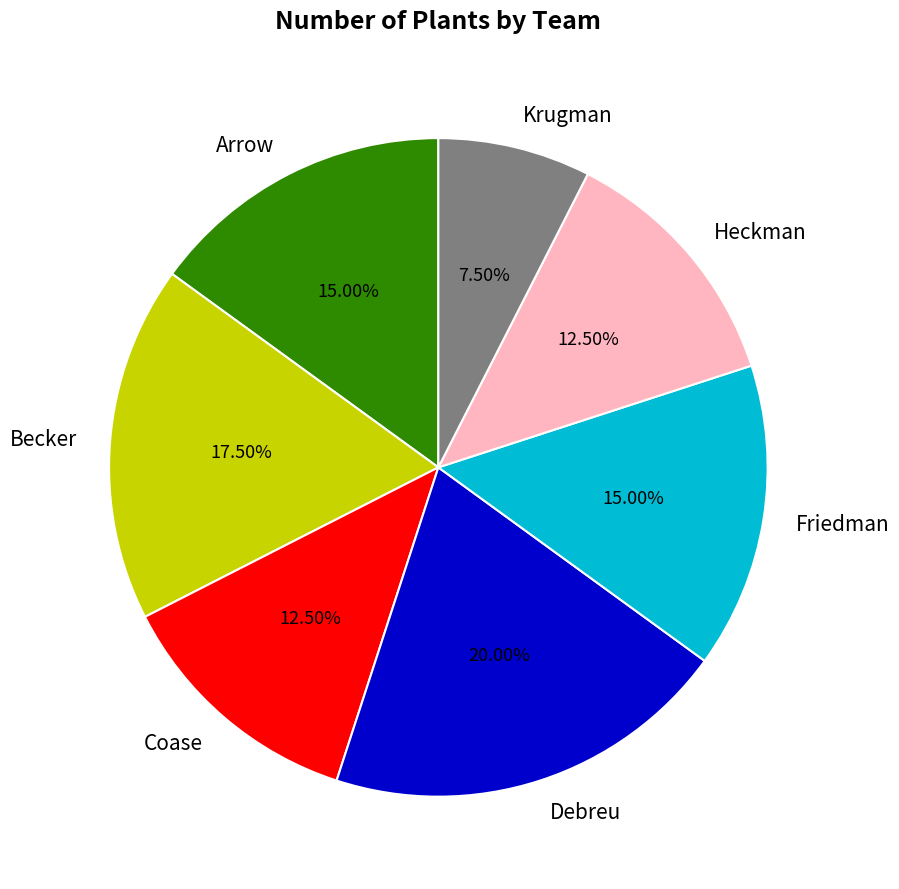

Count the number of slices in the pie.

7